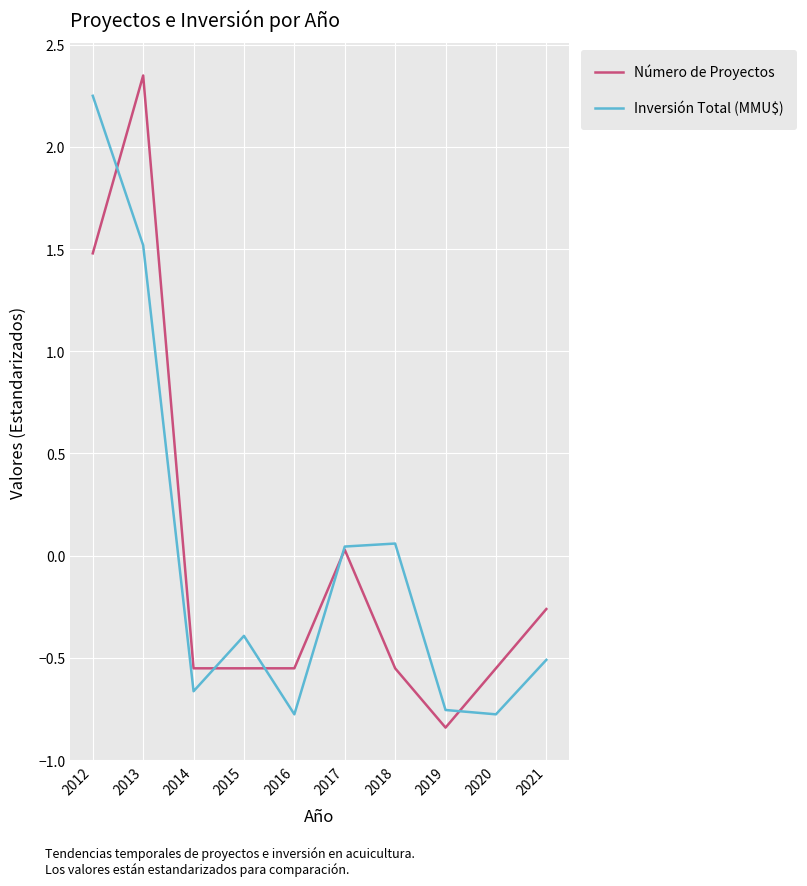

The value of Número de Proyectos at 2012 is 1.5. True or false?

True